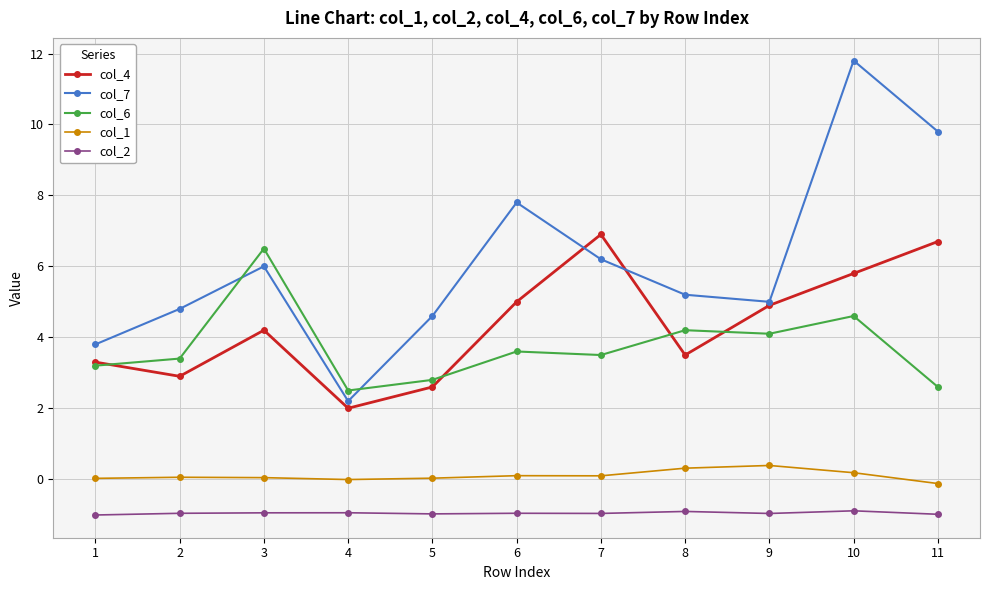

What are all the series names shown in the legend?

col_4, col_7, col_6, col_1, col_2